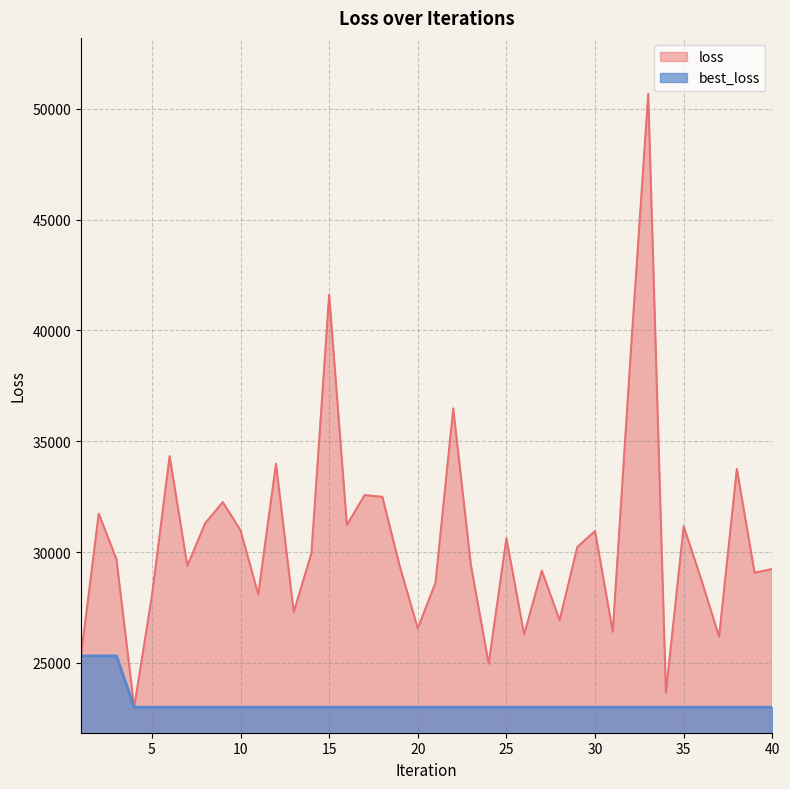

How many data points in loss are above 29681?

20